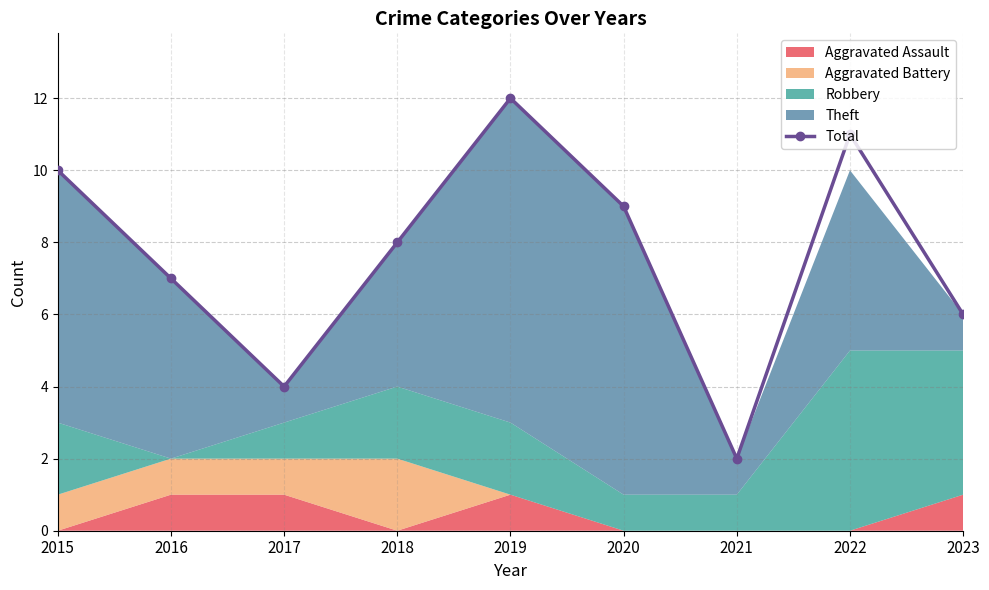

What is the difference between the maximum and minimum values?

10